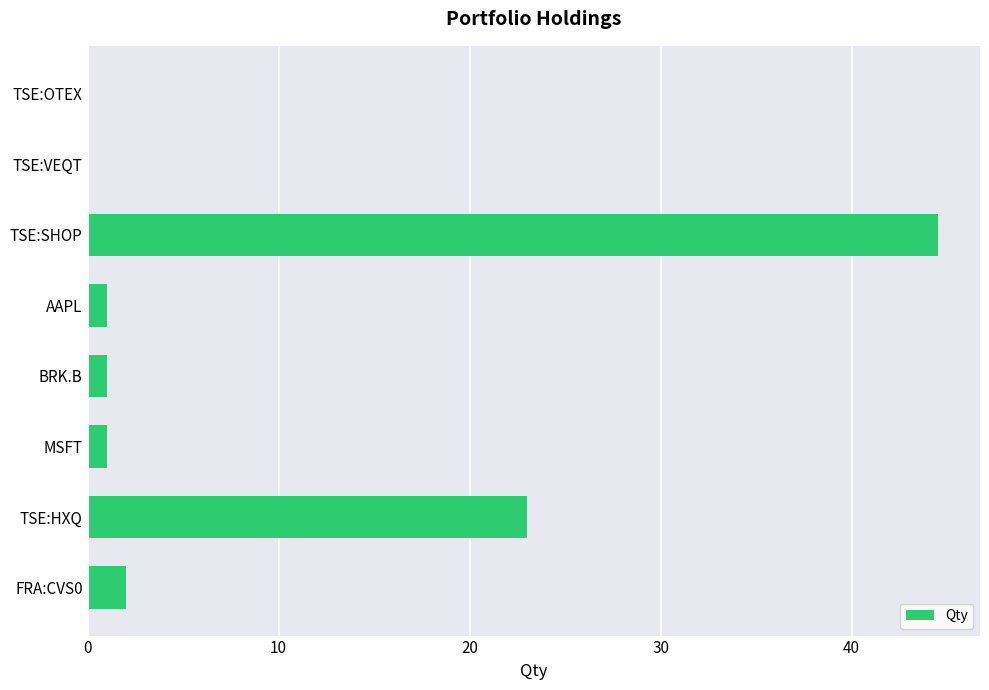

What is the ratio of the value at TSE:HXQ to the value at BRK.B?

23.0